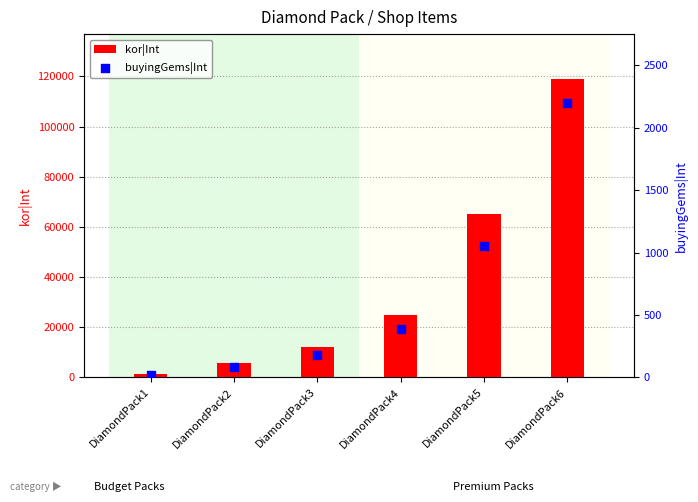

Which series reaches the minimum Y coordinate?

buyingGems|Int